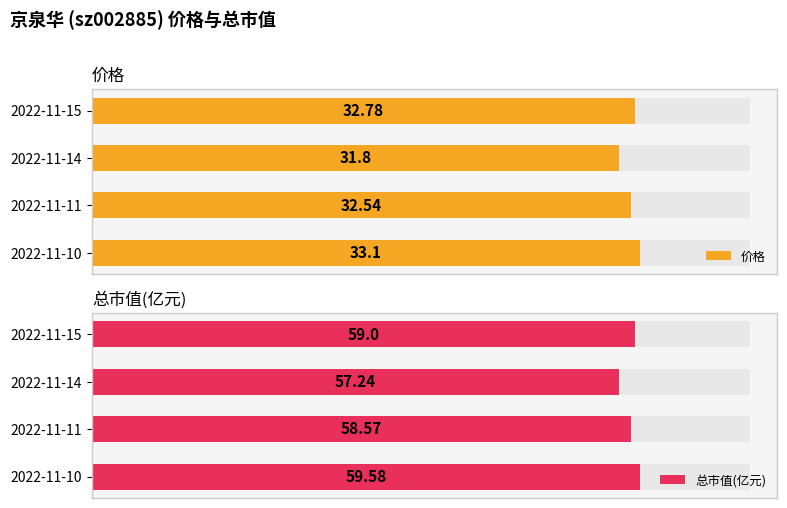

Count the number of categories in the chart.

4